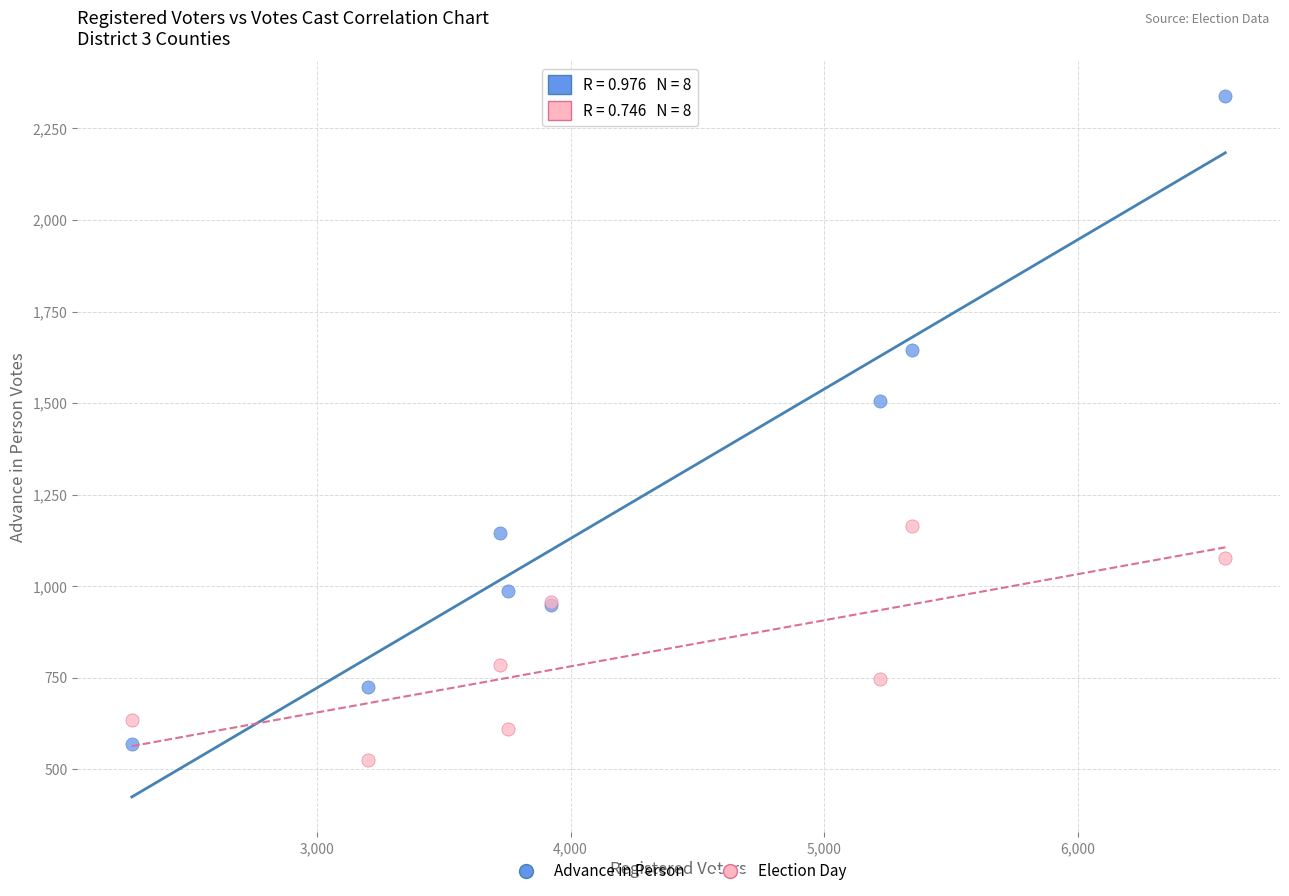

What is the X range (max minus min) for the scatter plot?

4309